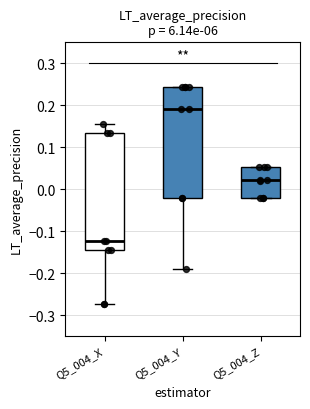

Which box's median line is the lowest?

Q5_004_X